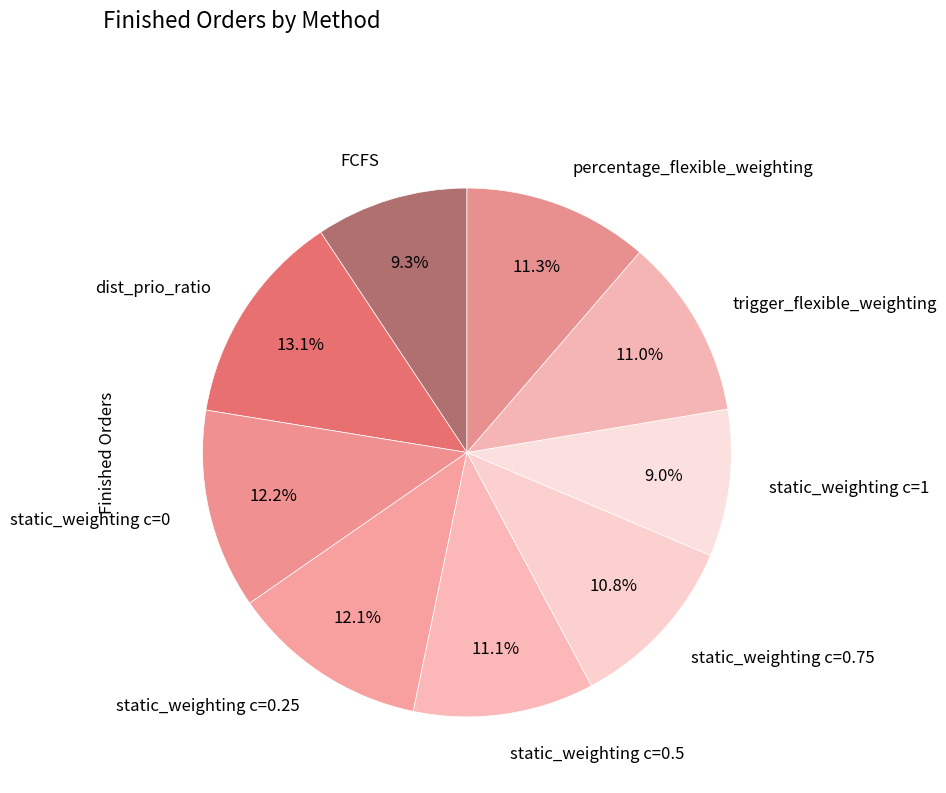

Approximately how many times larger is the value at static_weighting c=0.25 compared to trigger_flexible_weighting?

1.1